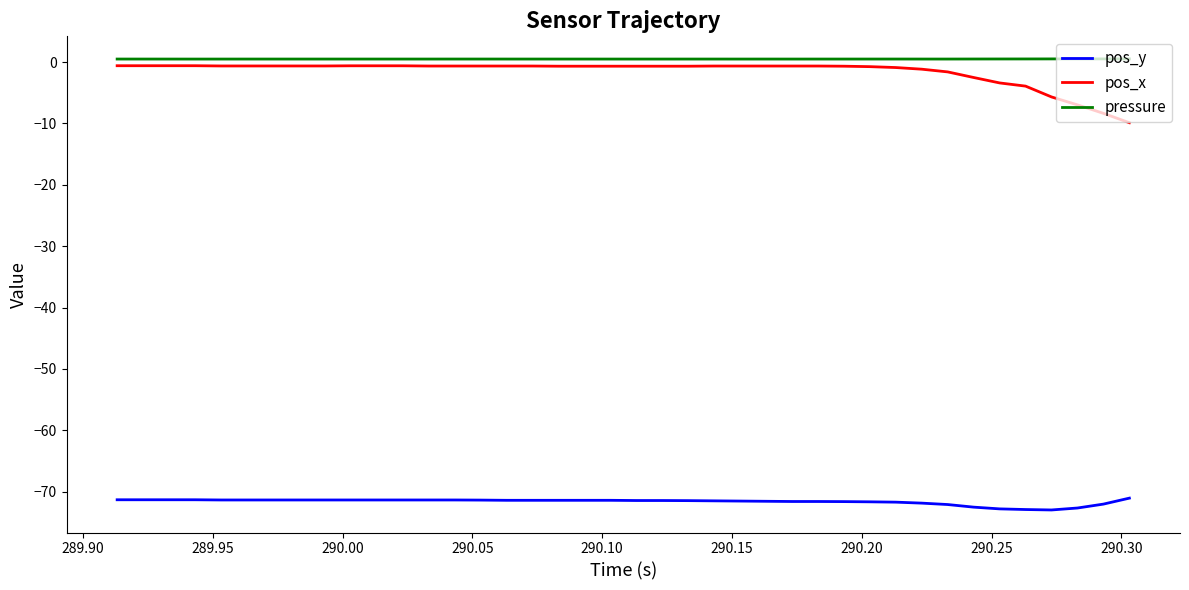

True or false: pos_x and pos_y intersect in this chart.

False